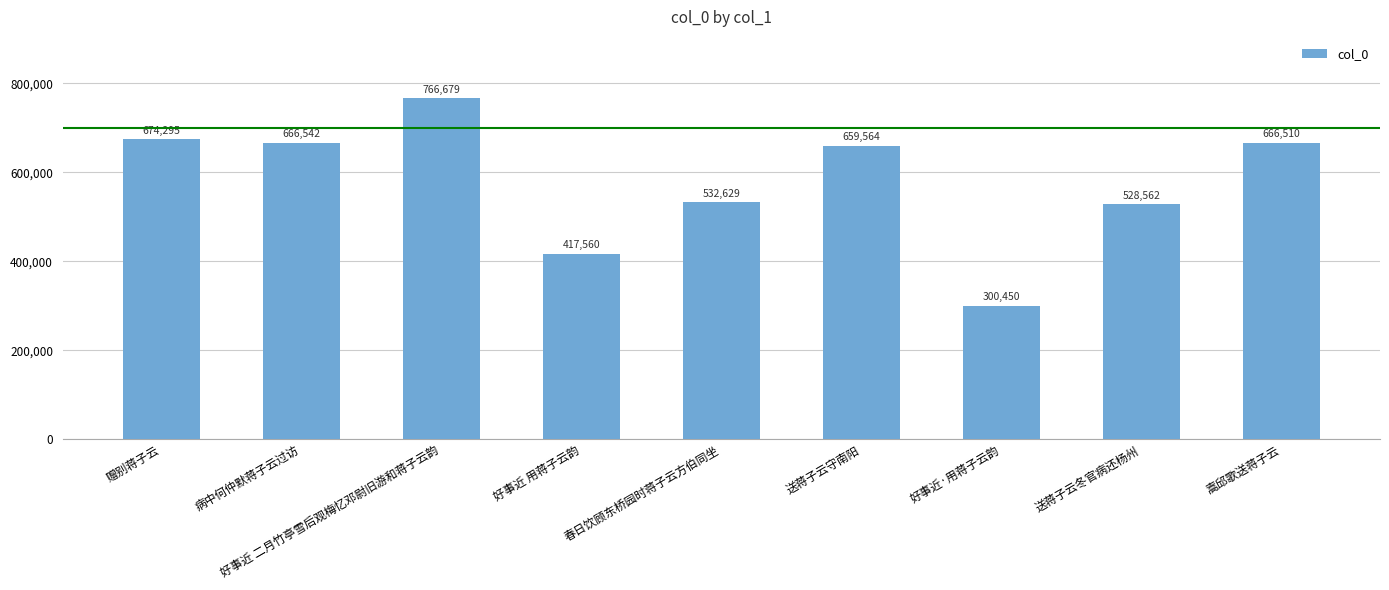

Rank the categories by value from highest to lowest.

好事近 二月竹亭雪后观梅忆邓尉旧游和蒋子云韵, 赠别蒋子云, 病中何仲默蒋子云过访, 嵩邱歌送蒋子云, 送蒋子云守南阳, 春日饮顾东桥园时蒋子云方伯同坐, 送蒋子云冬官病还杨州, 好事近 用蒋子云韵, 好事近·用蒋子云韵